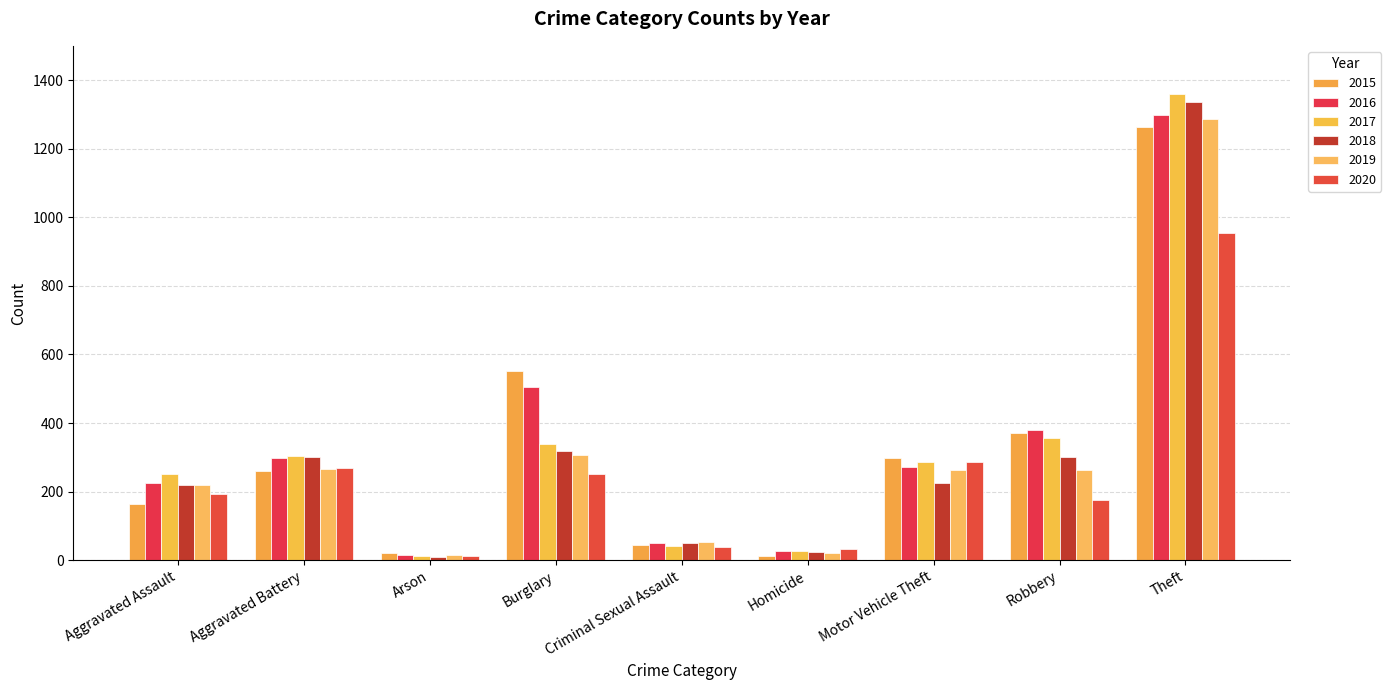

Which category has the lowest value in the 2018 series?

Arson